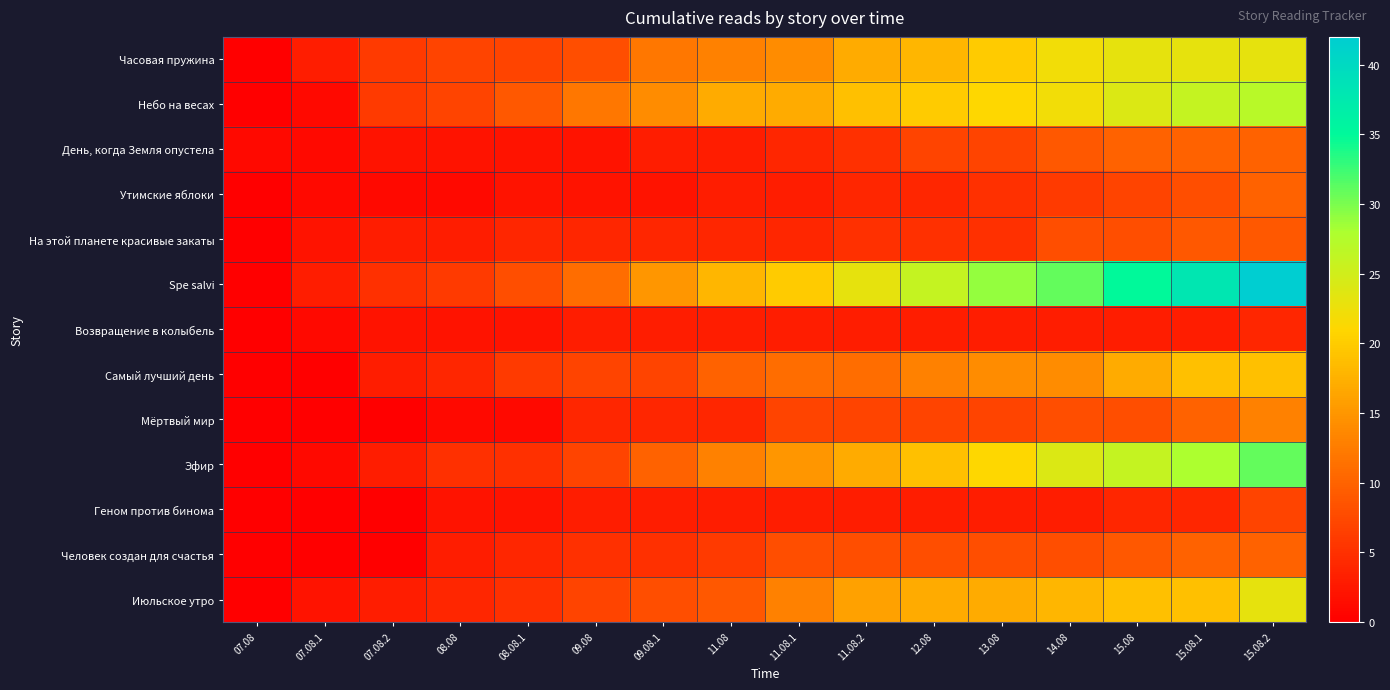

Which series has the largest range (max minus min)?

Spe salvi